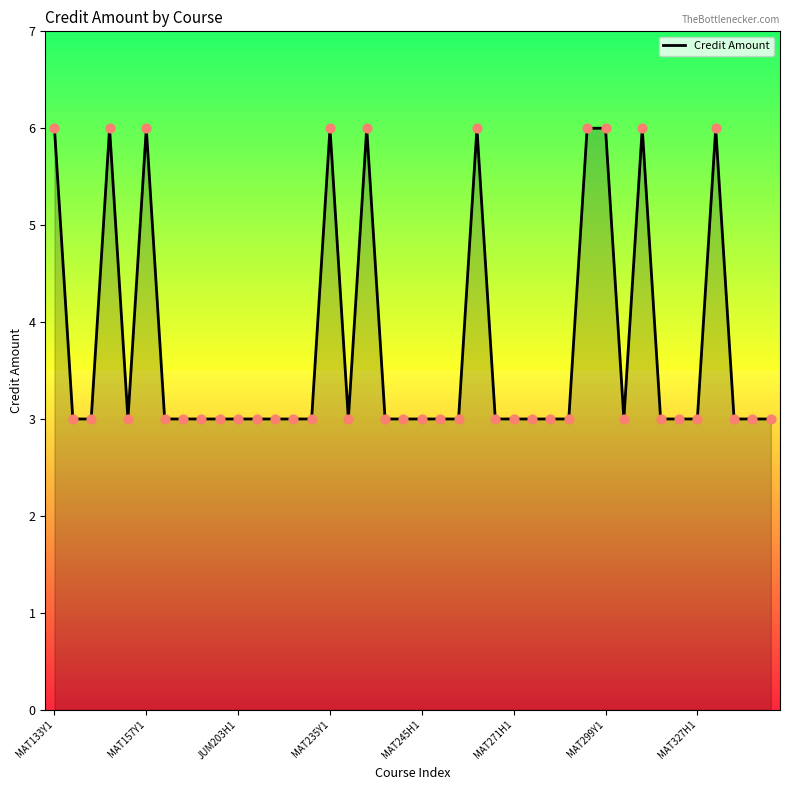

What is the difference between the maximum and minimum values?

3